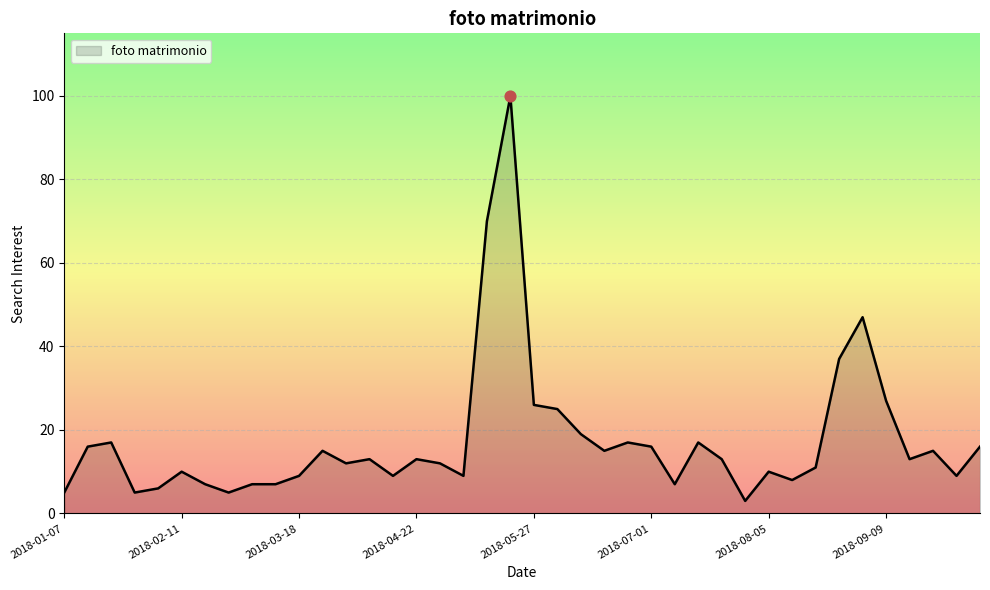

What is the maximum value shown in the chart?

100